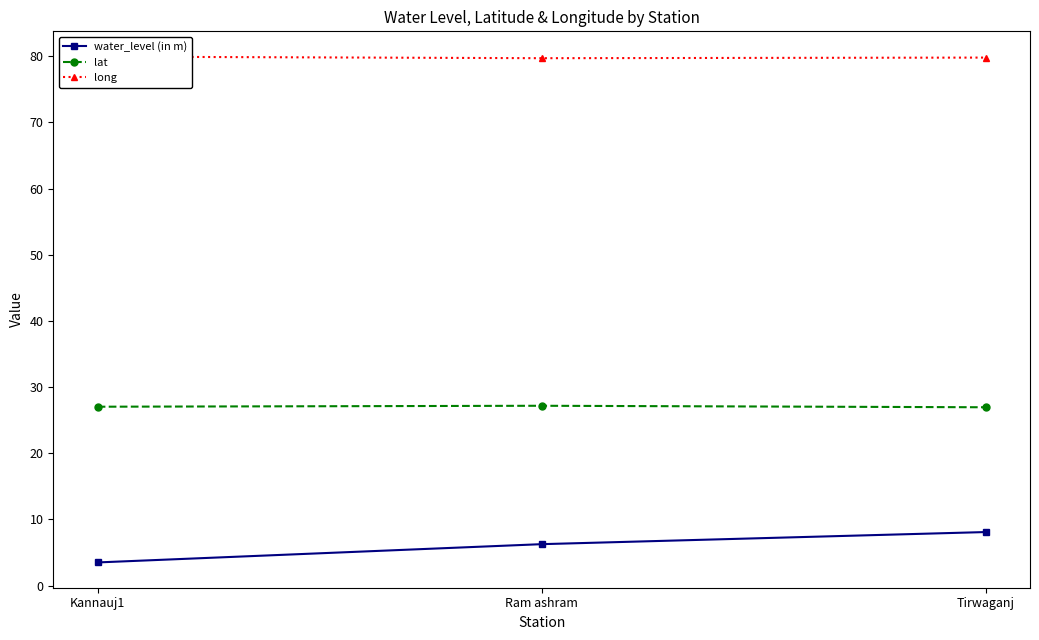

What value does the long series have at Ram ashram?

79.7